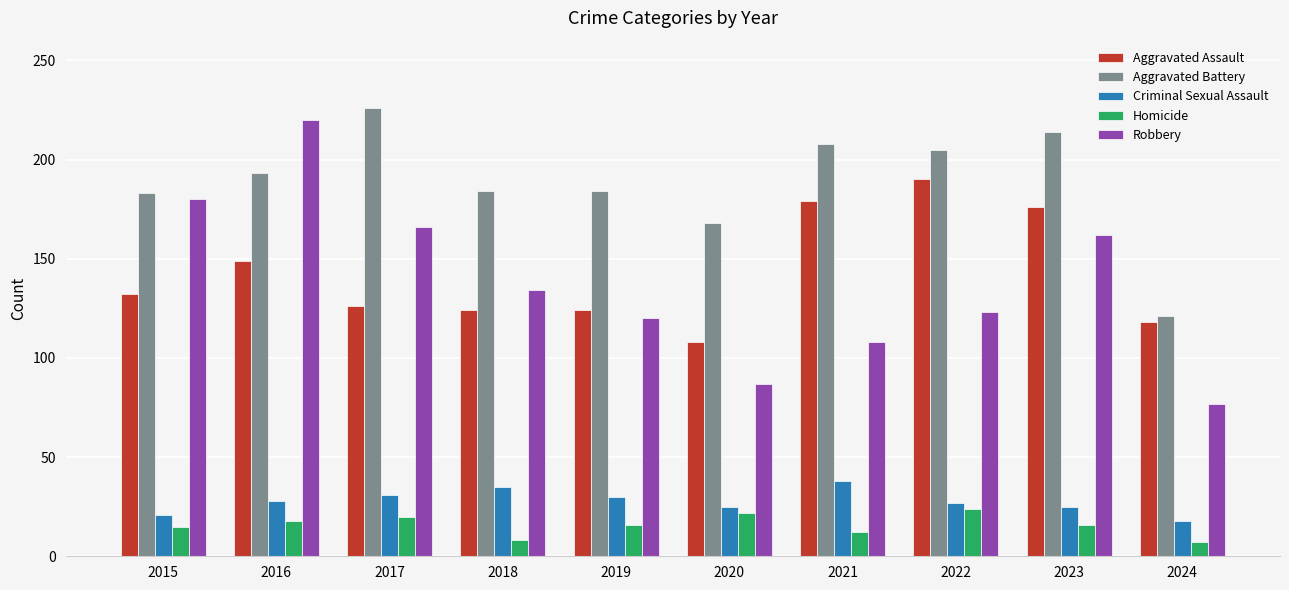

What is the smallest value displayed?

7